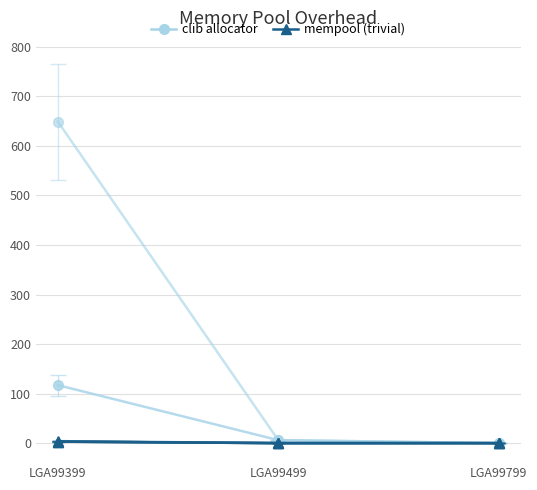

At LGA99399, list the series in order from largest to smallest.

clib allocator, mempool (trivial)